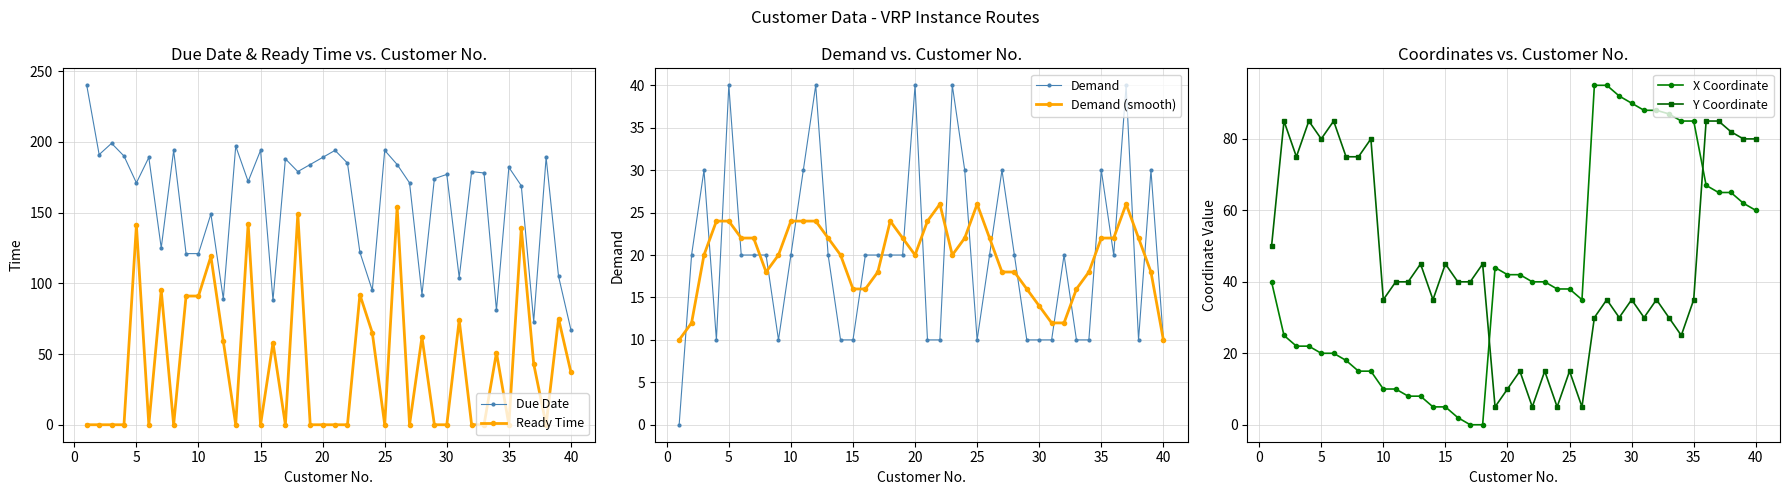

How many lines are shown in the chart?

6